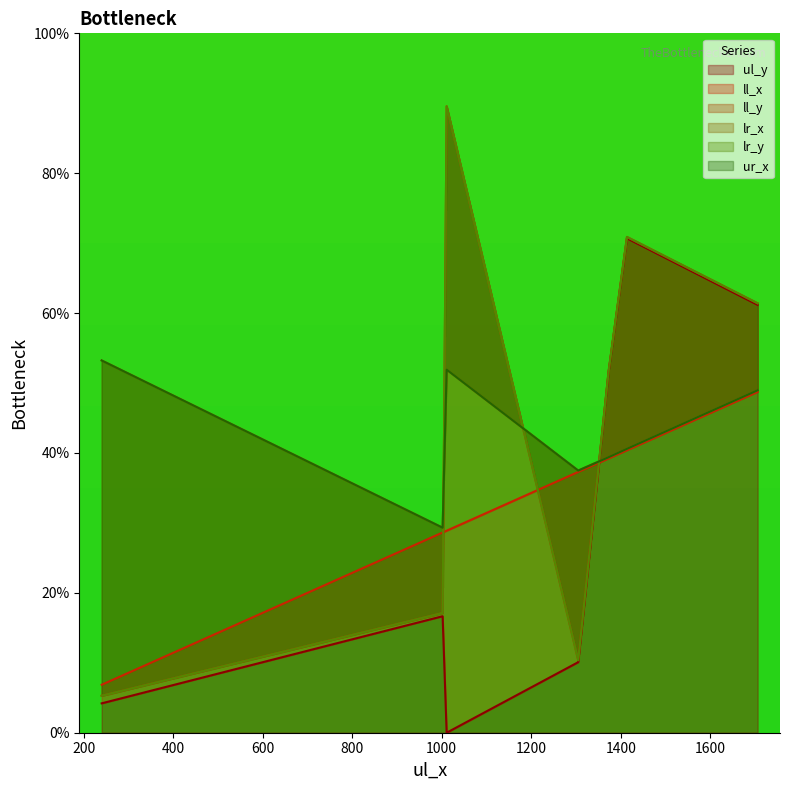

The ll_x series shows 53.4 at 1305. True or false?

False